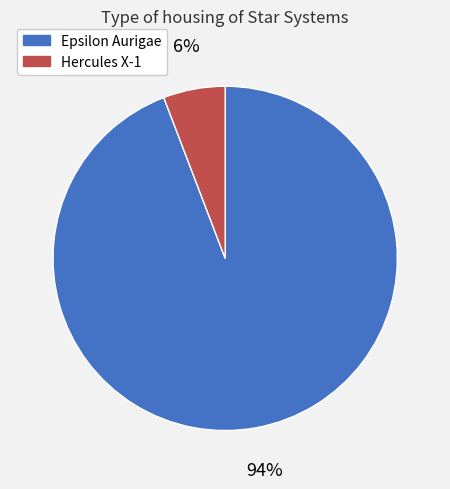

Is Epsilon Aurigae the majority of the pie?

Yes